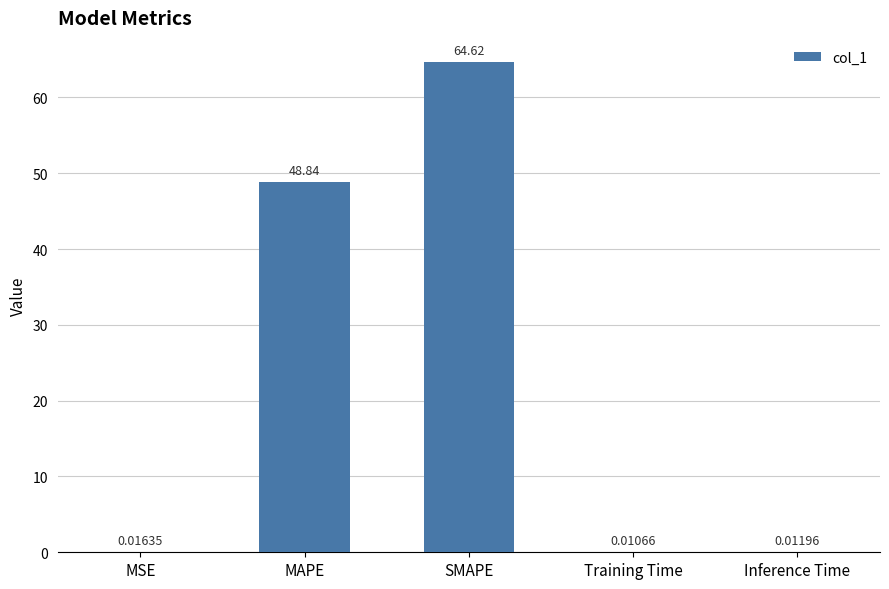

True or false: the data shows 64.6 at SMAPE.

True